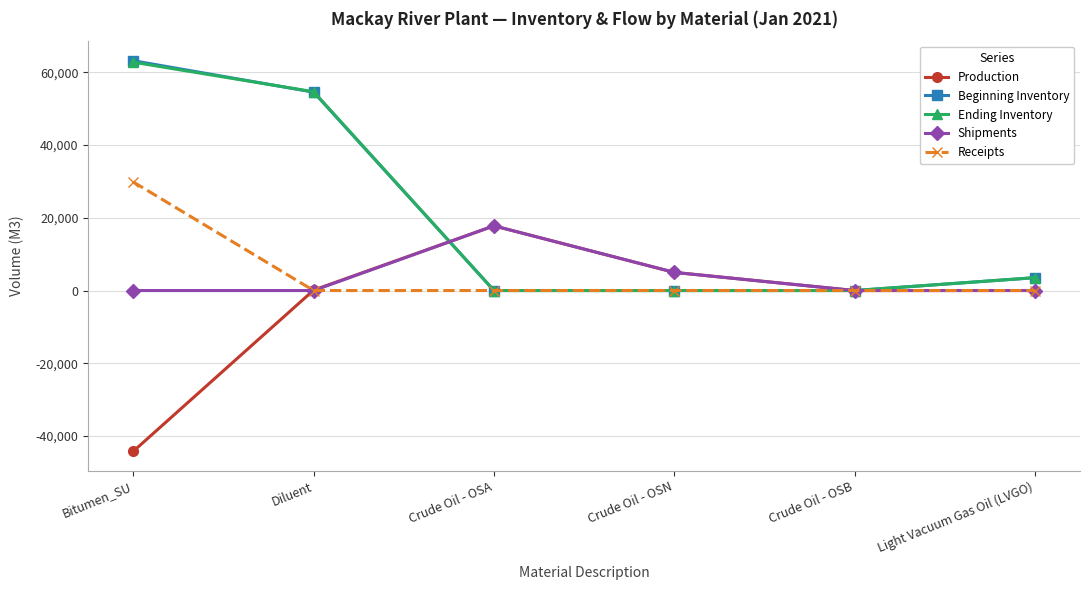

What is the smallest value displayed?

-44200.2